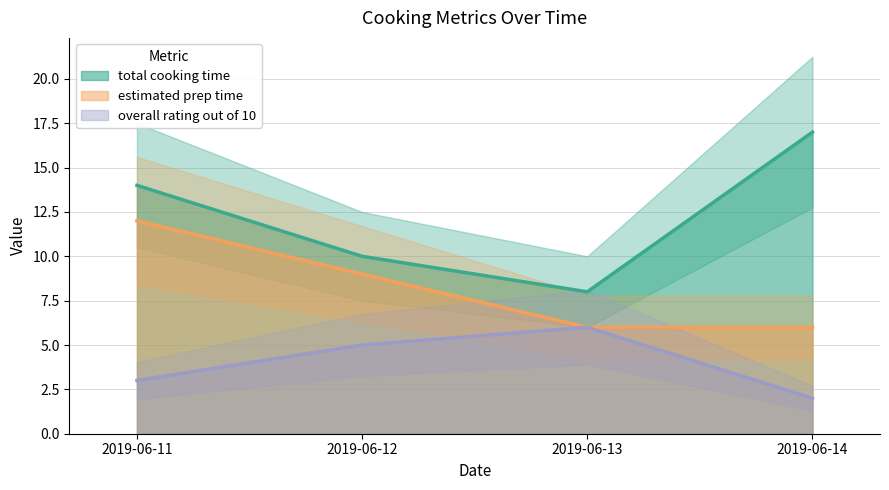

Reading right to left, extract all data points from this chart.

total cooking time: 2019-06-14=17	2019-06-13=8	2019-06-12=10	2019-06-11=14
estimated prep time: 2019-06-14=6	2019-06-13=6	2019-06-12=9	2019-06-11=12
overall rating out of 10: 2019-06-14=2	2019-06-13=6	2019-06-12=5	2019-06-11=3